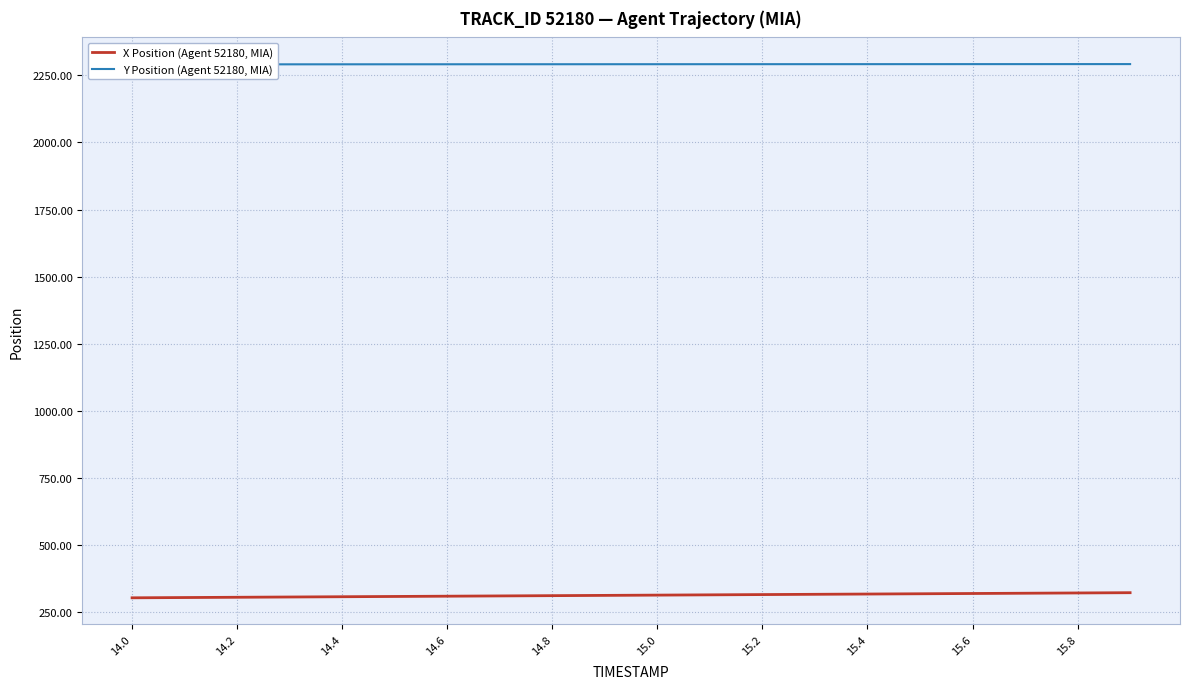

The value of X Position (Agent 52180, MIA) at 15.8 is 155.9. True or false?

False